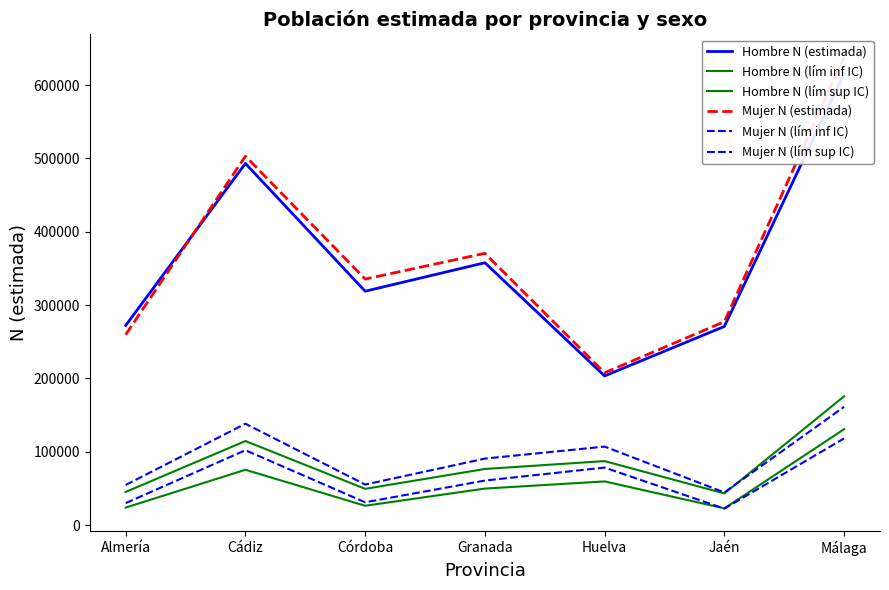

At which label is Hombre N (lím sup IC) closest to 109302?

Cádiz